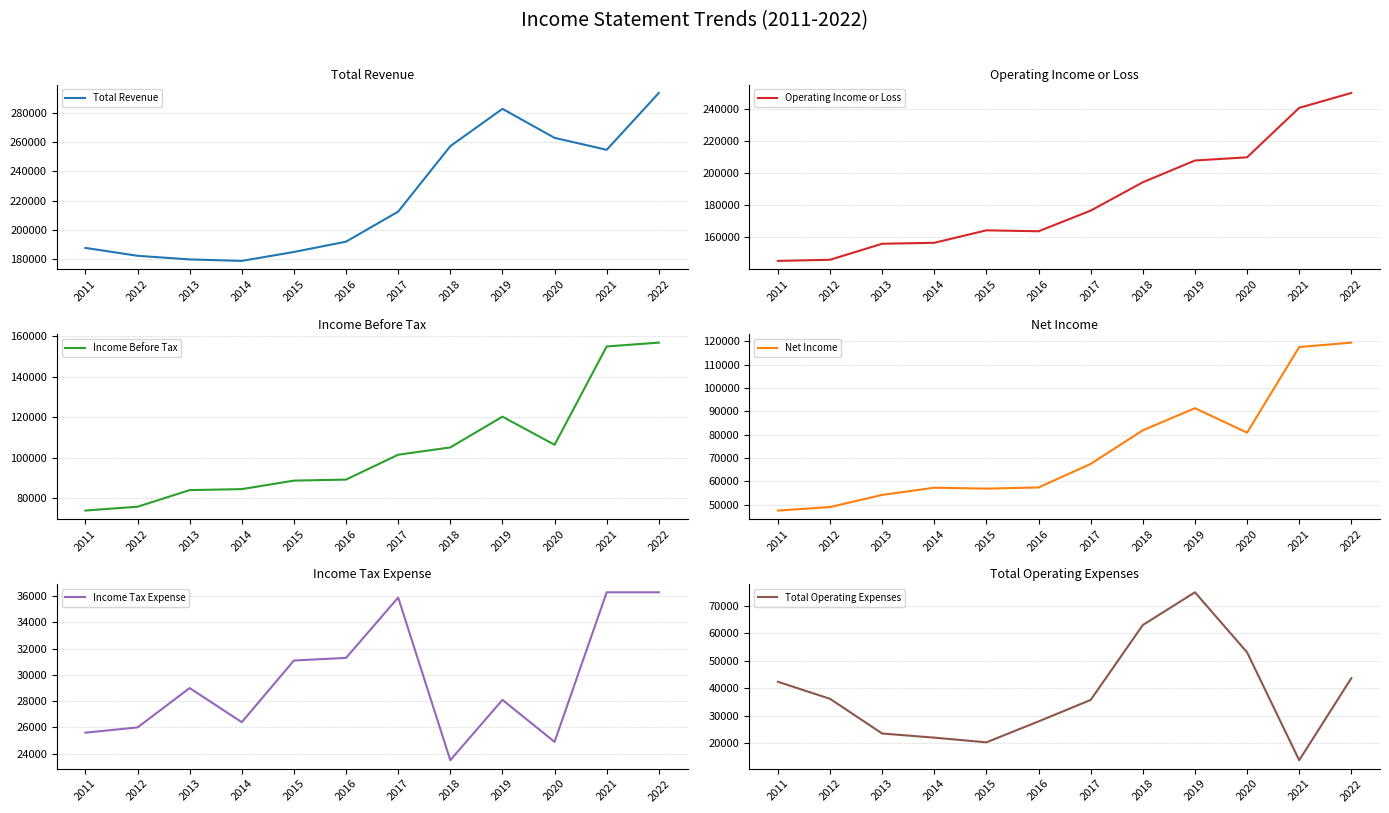

True or false: Operating Income or Loss has a value of 242922 at 2014.

False